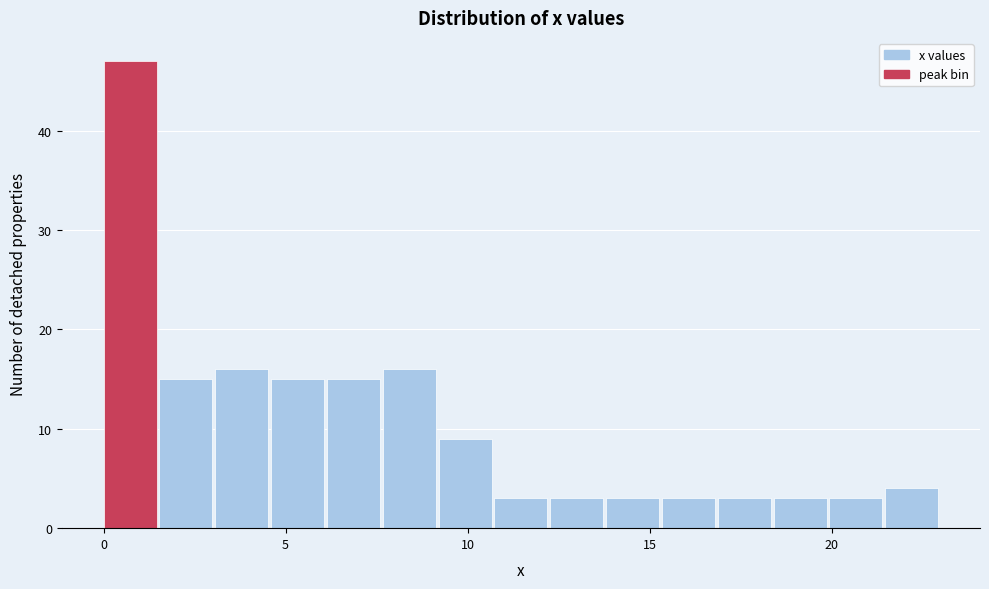

Around what value on the x-axis is the tallest bar? Give the approximate position of its centre, as read against the axis.

0.5